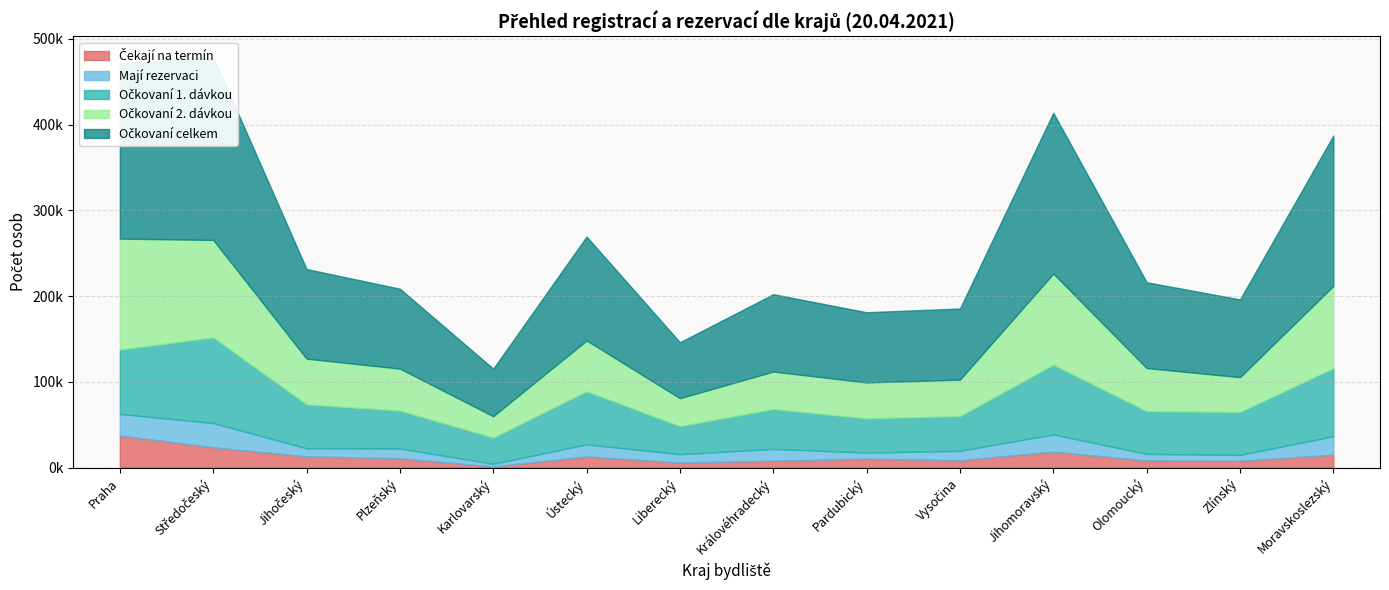

How many interior local peaks does the Očkovaní 1. dávkou series have?

4